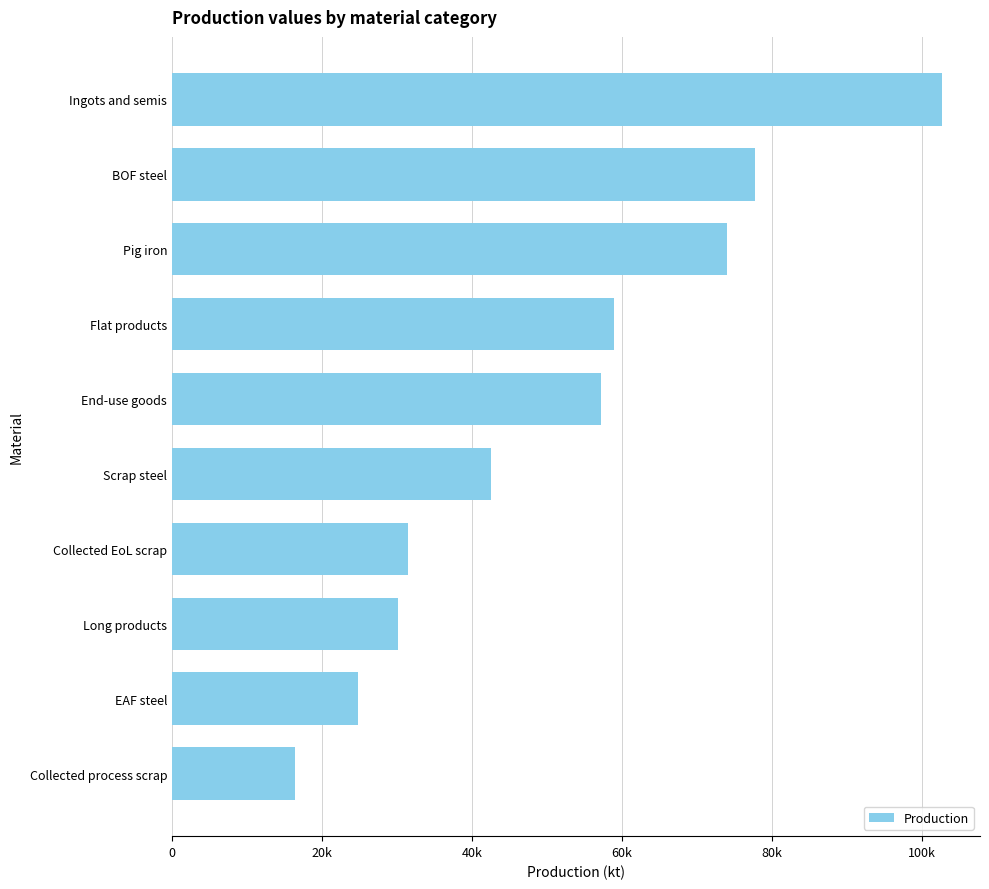

Does the chart contain any negative values?

No